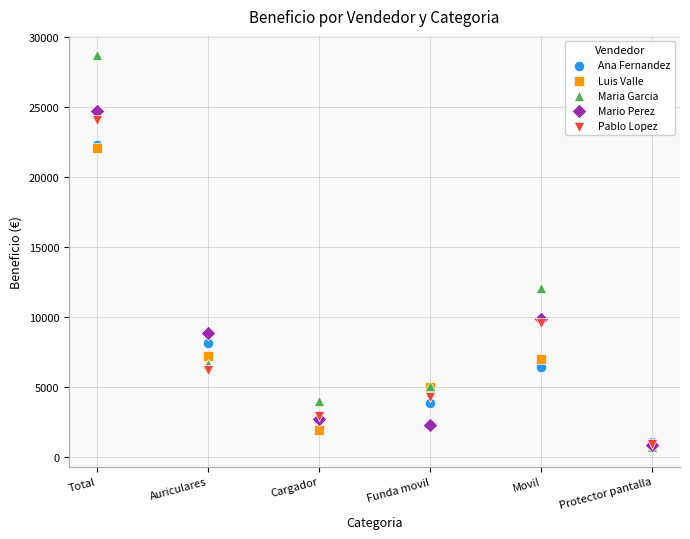

In the Mario Perez series, what Y value is closest to 12790?

9868.4